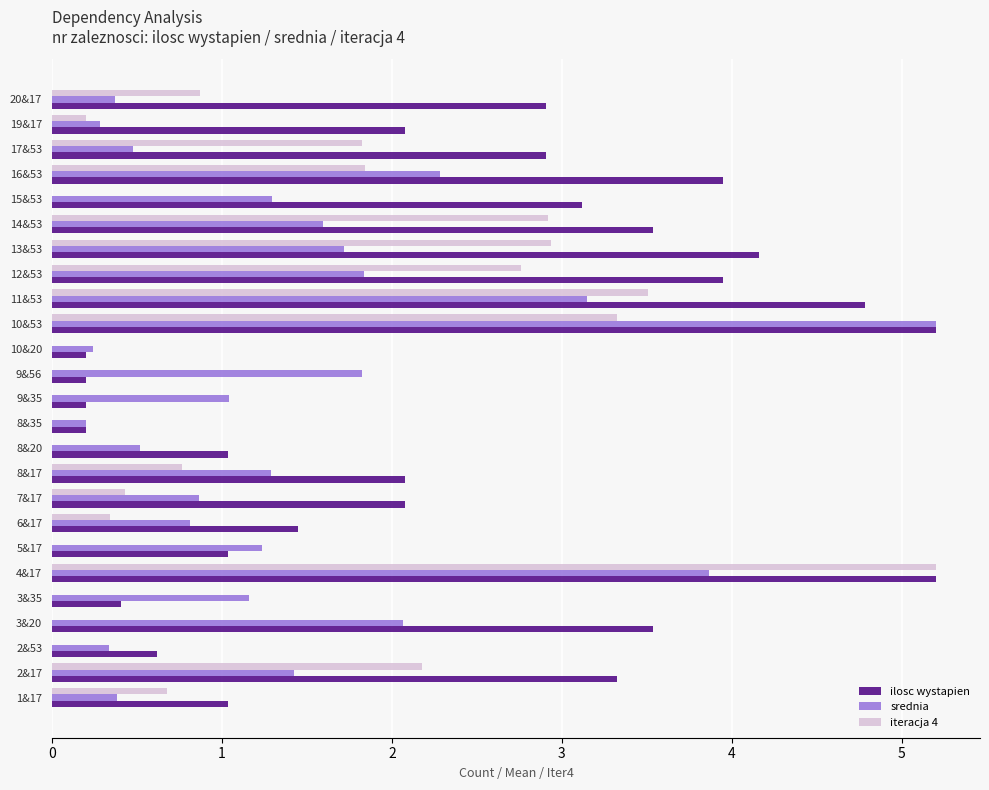

What is the sum of the srednia values at 19&17 and 4&17?

4.1